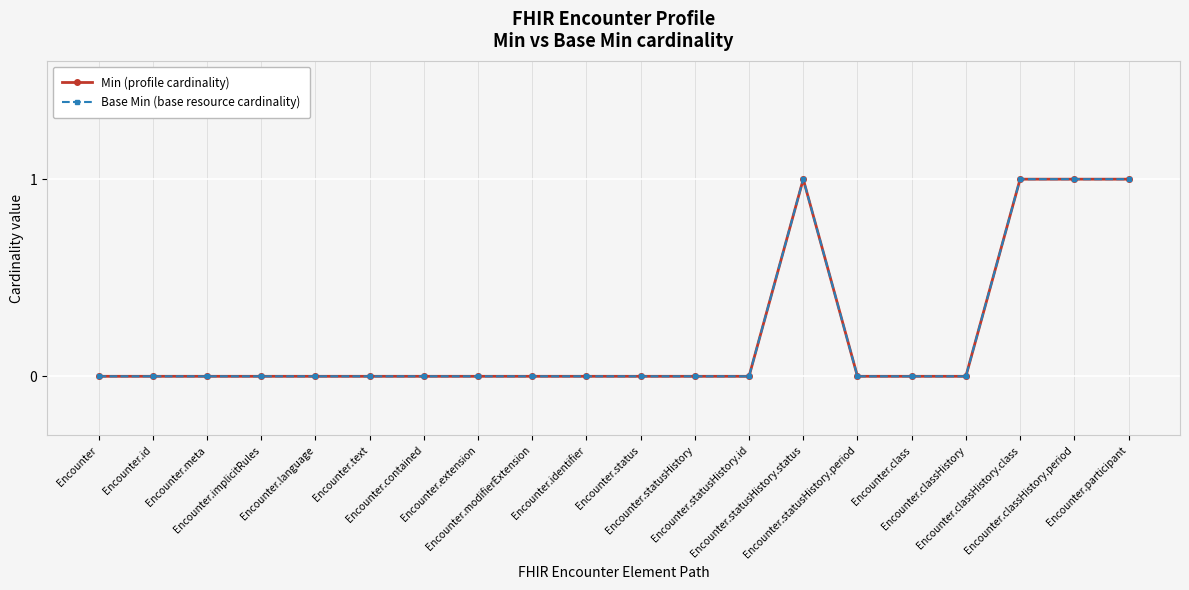

How many data points does each series have?

20